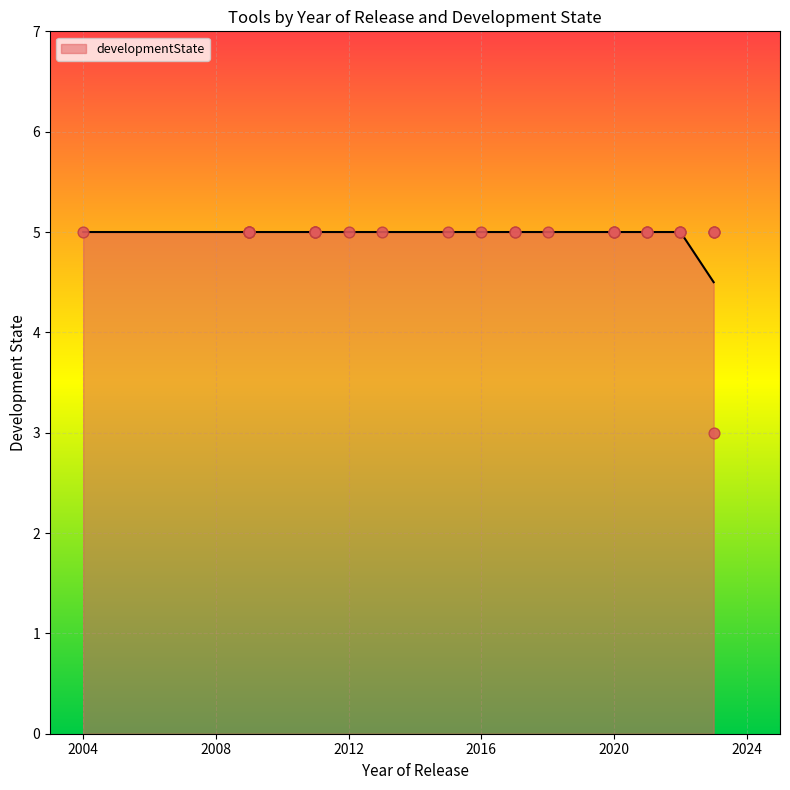

Between 2021 and 2022, which is larger?

2021